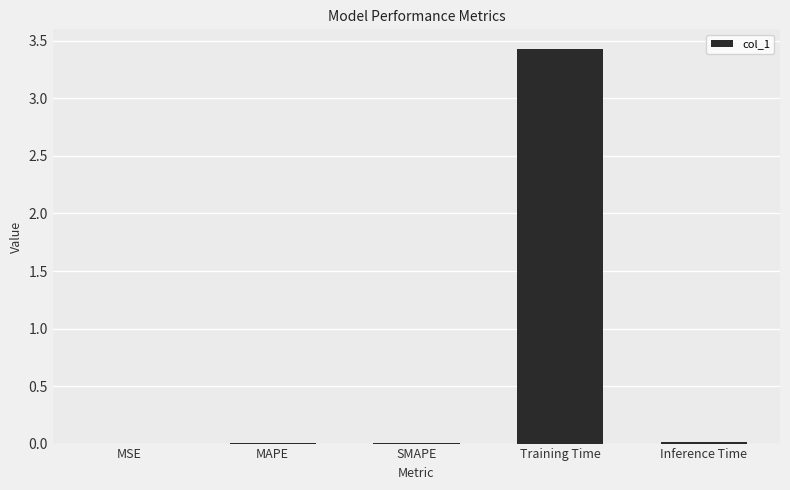

Are the bars horizontal?

No